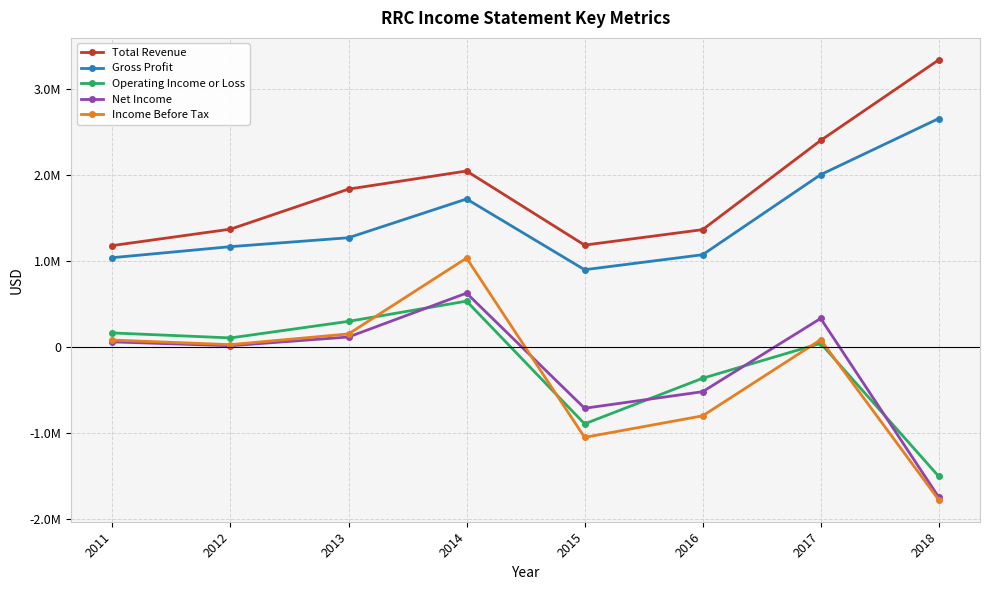

Does the chart have visible grid lines?

Yes